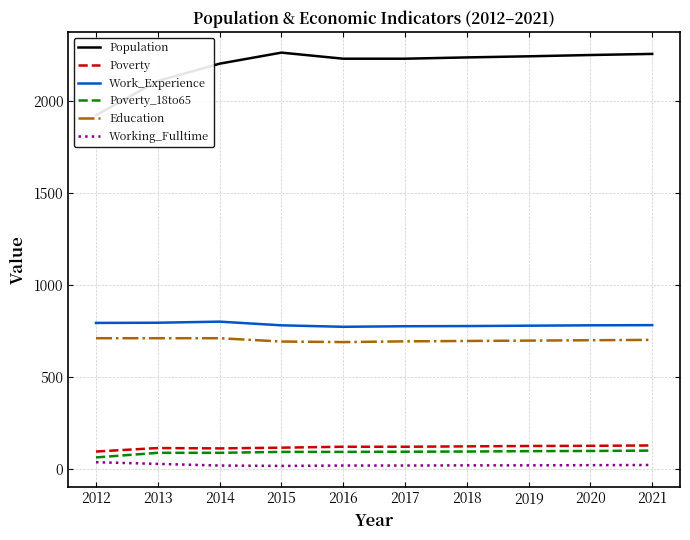

What is the approximate value of Working_Fulltime at 2020, to the nearest 10?

20